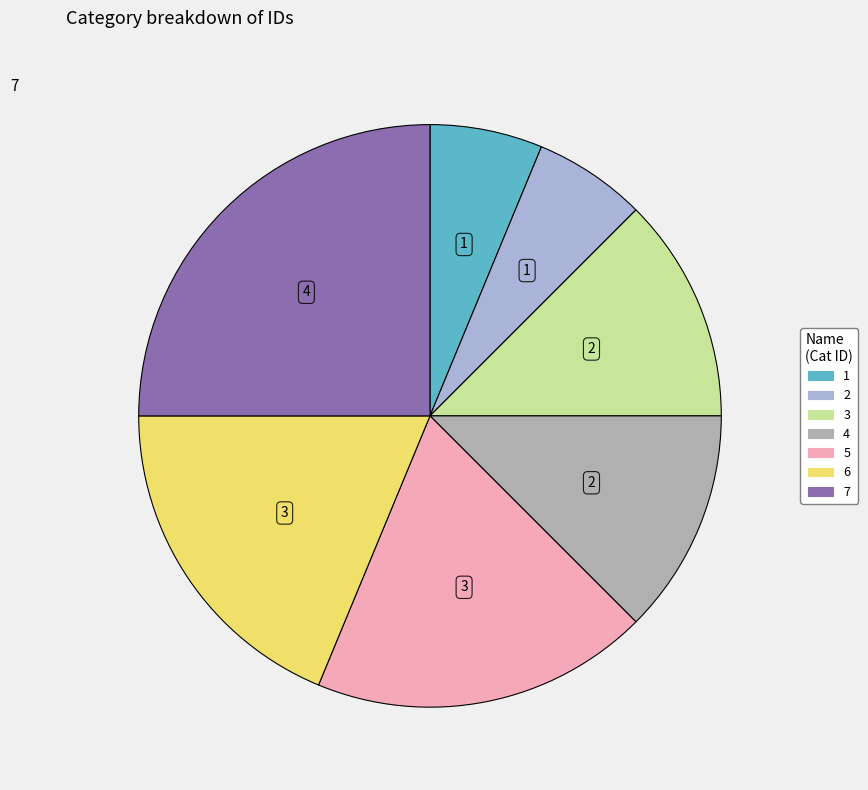

Count the number of slices in the pie.

7